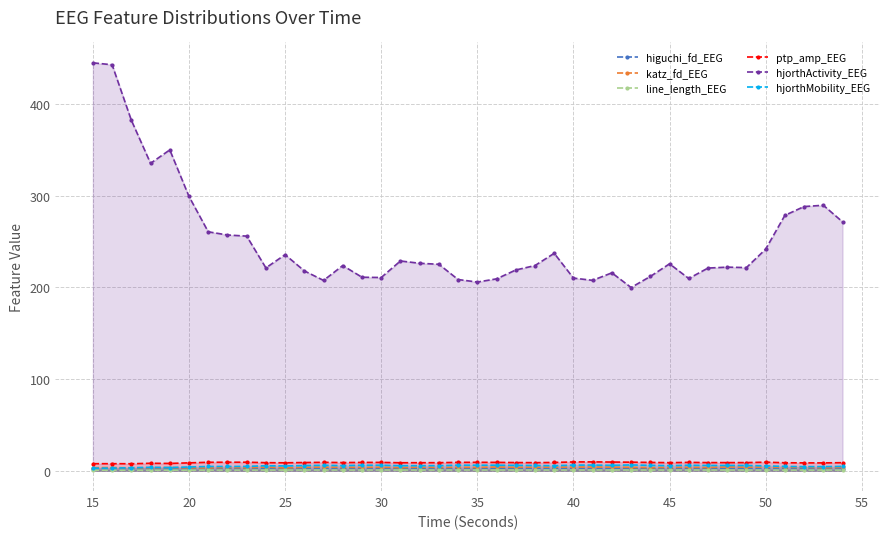

True or false: hjorthMobility_EEG and higuchi_fd_EEG intersect in this chart.

False